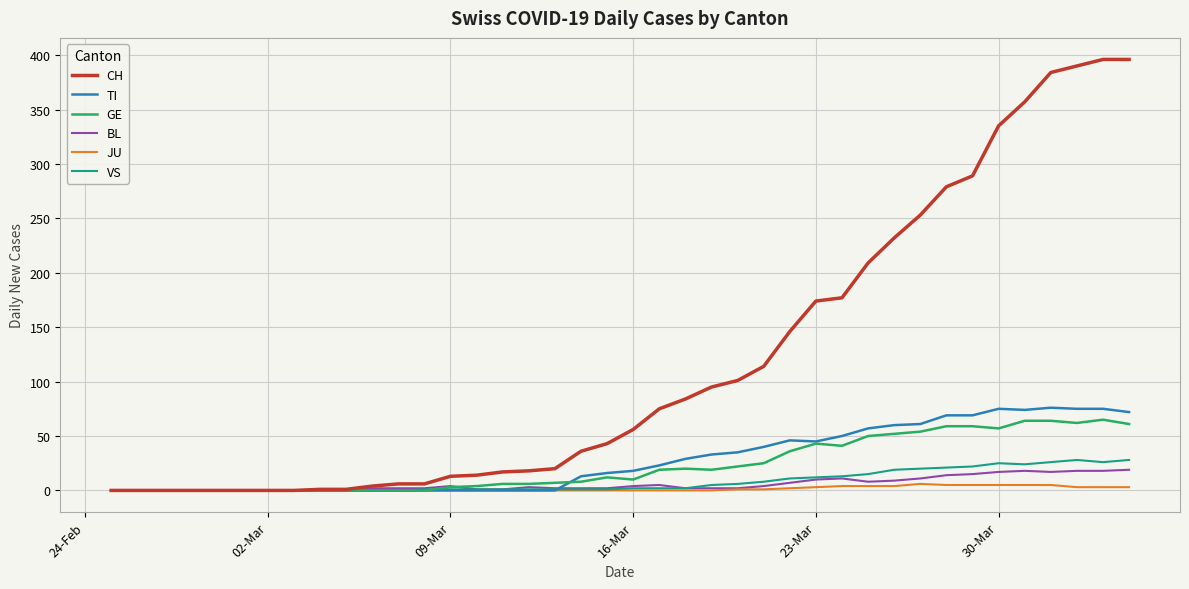

What is the maximum value shown in the chart?

396